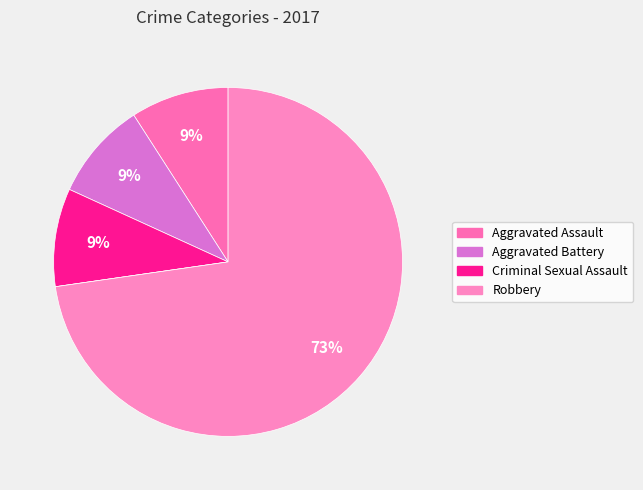

Does any single category account for the majority?

Yes